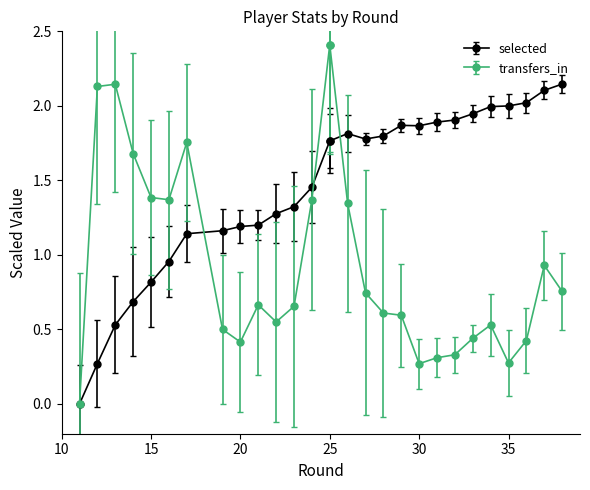

At which category does the chart reach its minimum across all series?

11